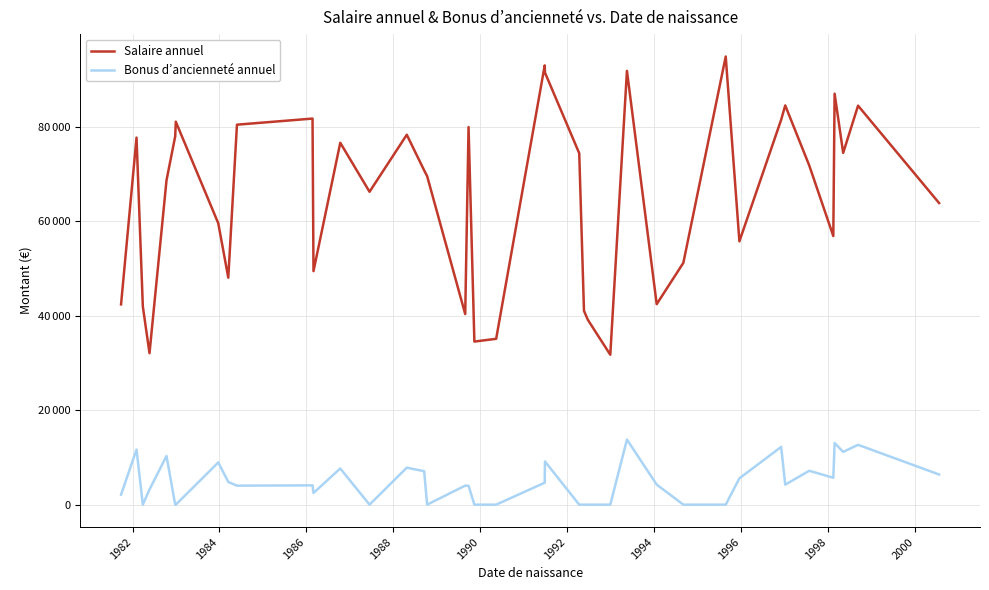

At which label does Salaire annuel first exceed 70751?

1982